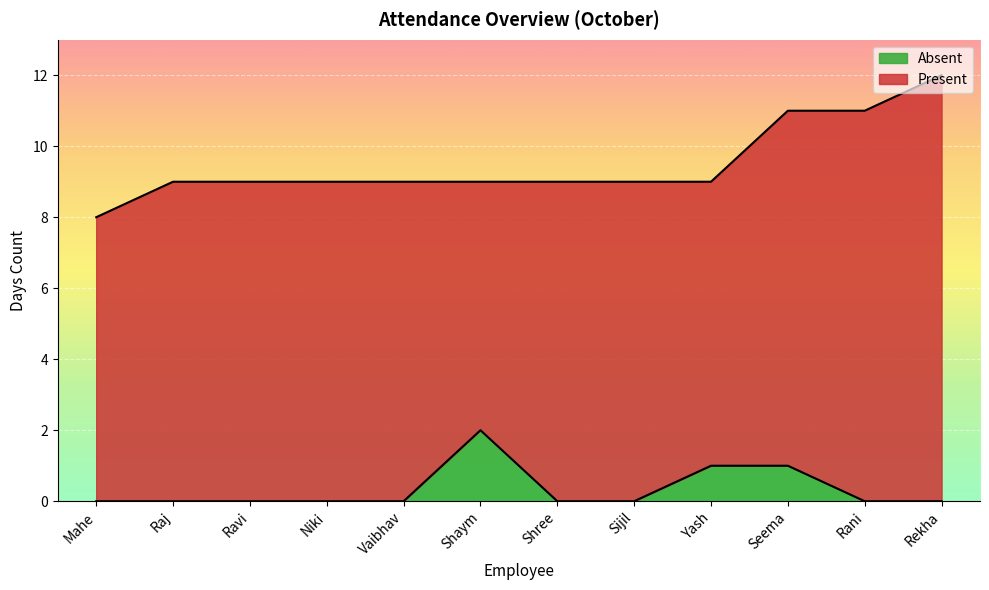

What value does the data have at Shaym?

2